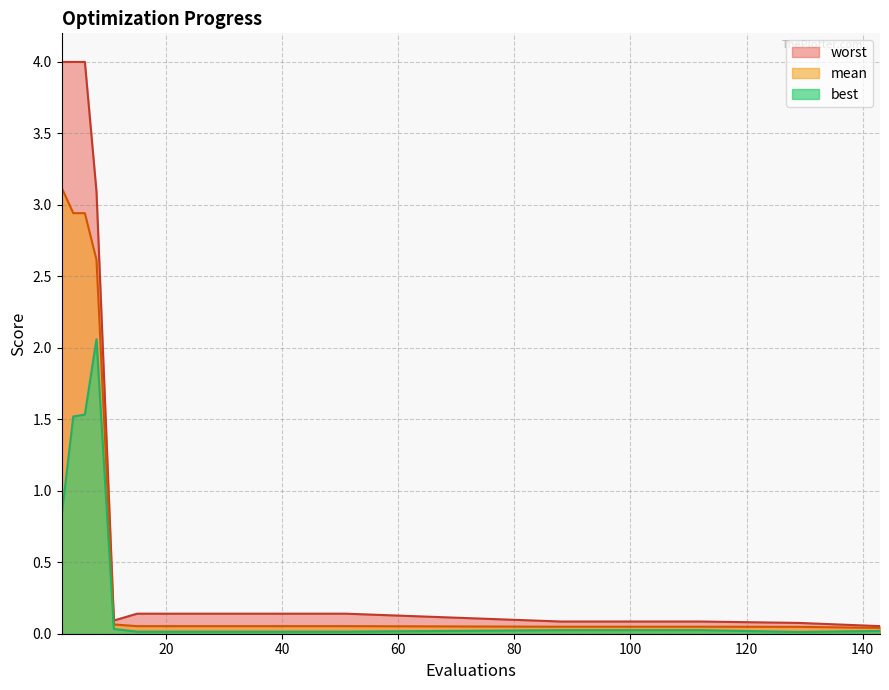

Reading left to right, extract all data points from this chart.

mean: 3.1	2.9	2.9	2.6	0.1	0.1	0.1	0.1	0.1	0.1	0.1	0.1	0.1	0.1	0.1	0.0	0.0	0.0	0.0	0.0
best: 0.8	1.5	1.5	2.1	0.0	0.0	0.0	0.0	0.0	0.0	0.0	0.0	0.0	0.0	0.0	0.0	0.0	0.0	0.0	0.0
worst: 4.0	4.0	4.0	3.1	0.1	0.1	0.1	0.1	0.1	0.1	0.1	0.1	0.1	0.1	0.1	0.1	0.1	0.1	0.1	0.1